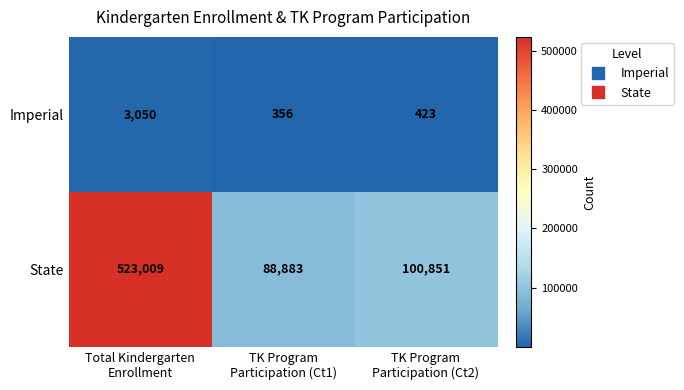

Count the number of data series in this chart.

2